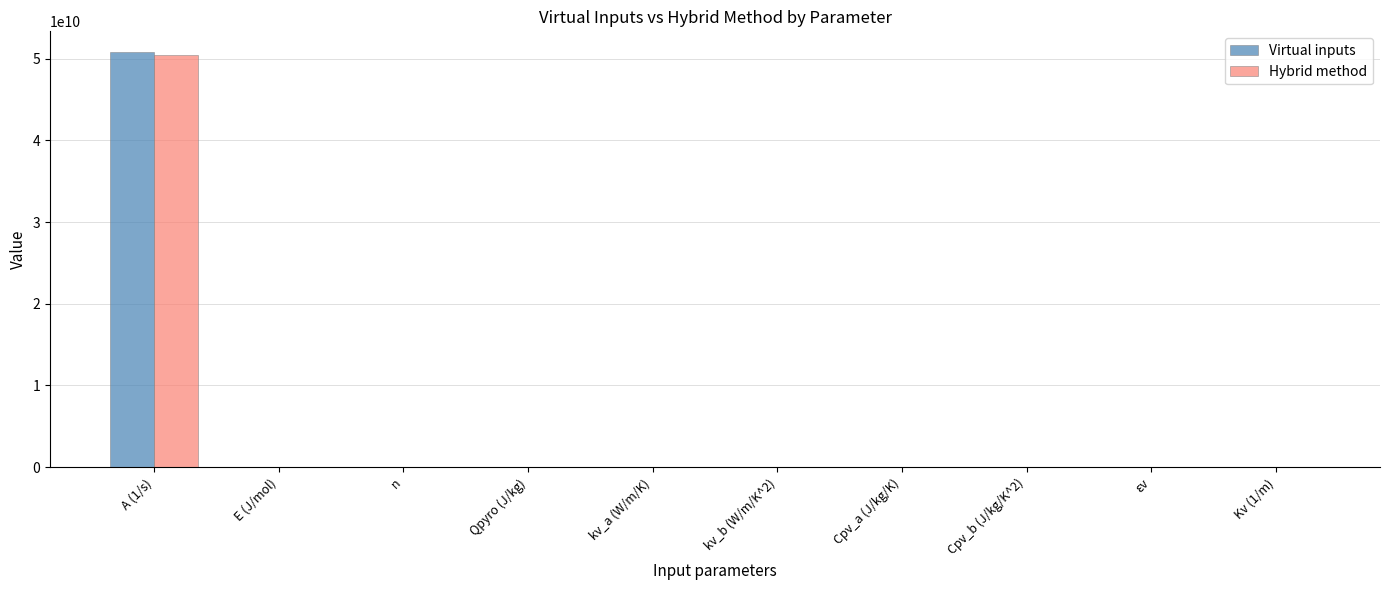

How many groups of bars are there?

10